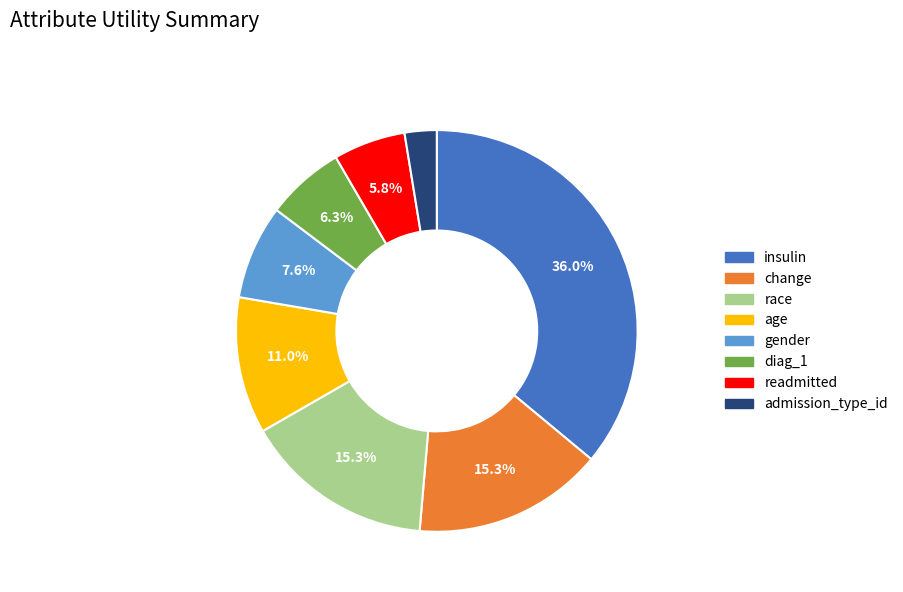

Which has a higher value, change or age?

change